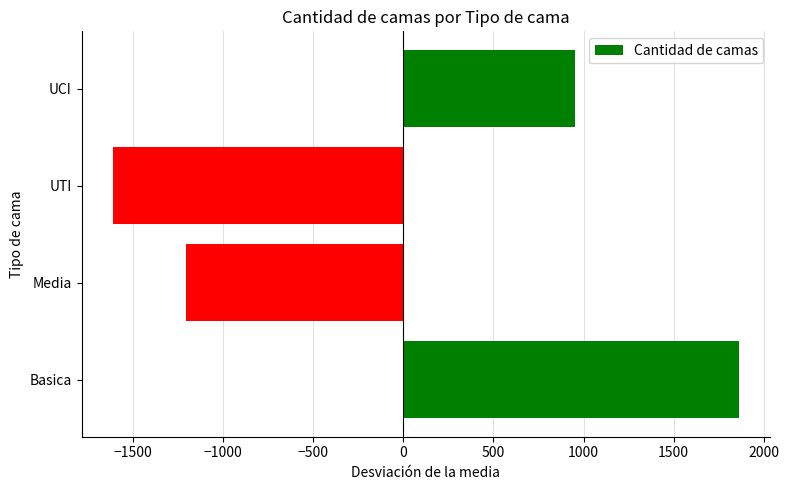

Reading bottom to top, list all the values displayed in this chart.

1862	-1206	-1611	955